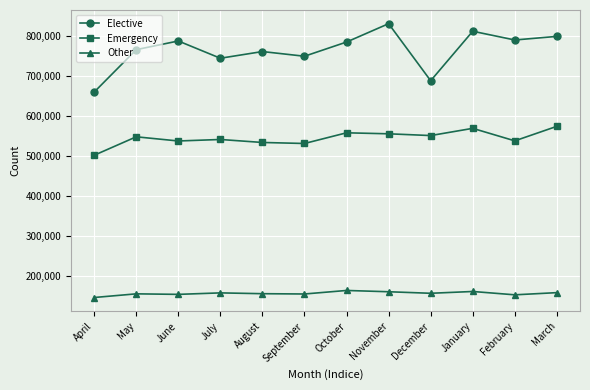

True or false: Emergency and Elective cross at least once.

False